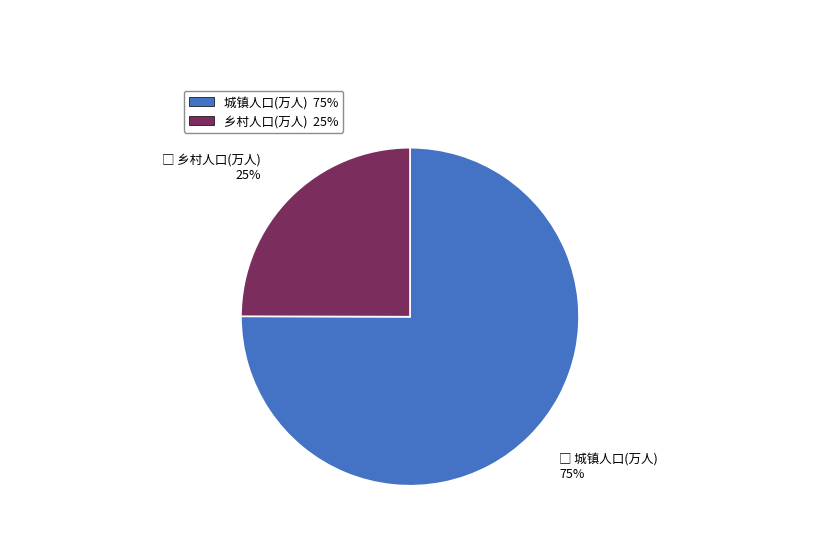

Does 城镇人口(万人) account for over 50% of the chart?

Yes